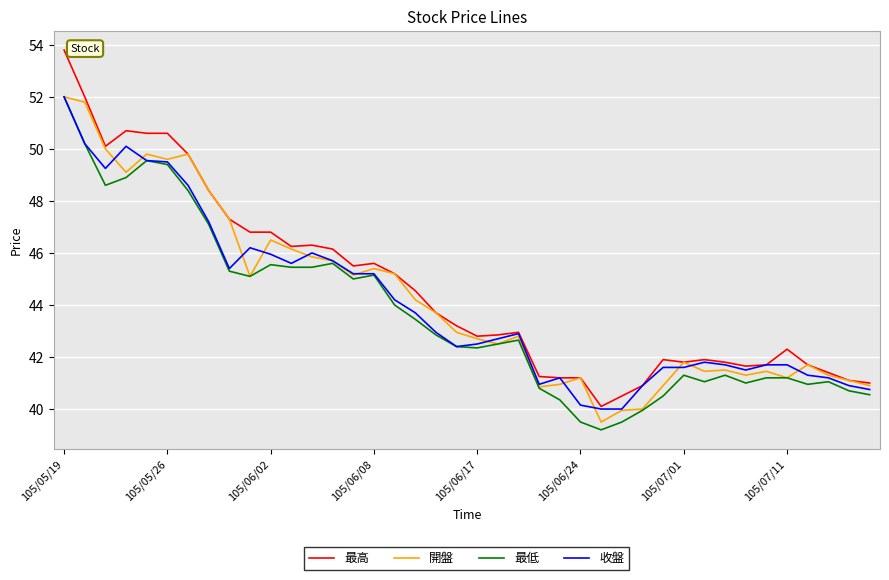

How many lines are shown in the chart?

4